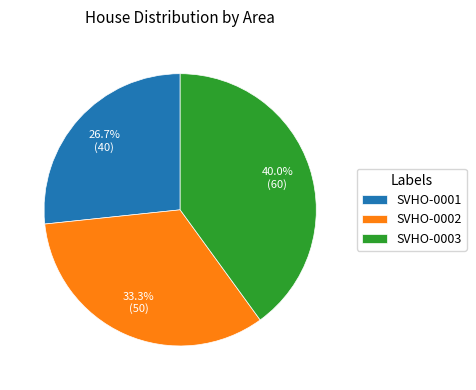

To the nearest percent, what is the difference between the SVHO-0003 and SVHO-0001 slice percentages?

13%